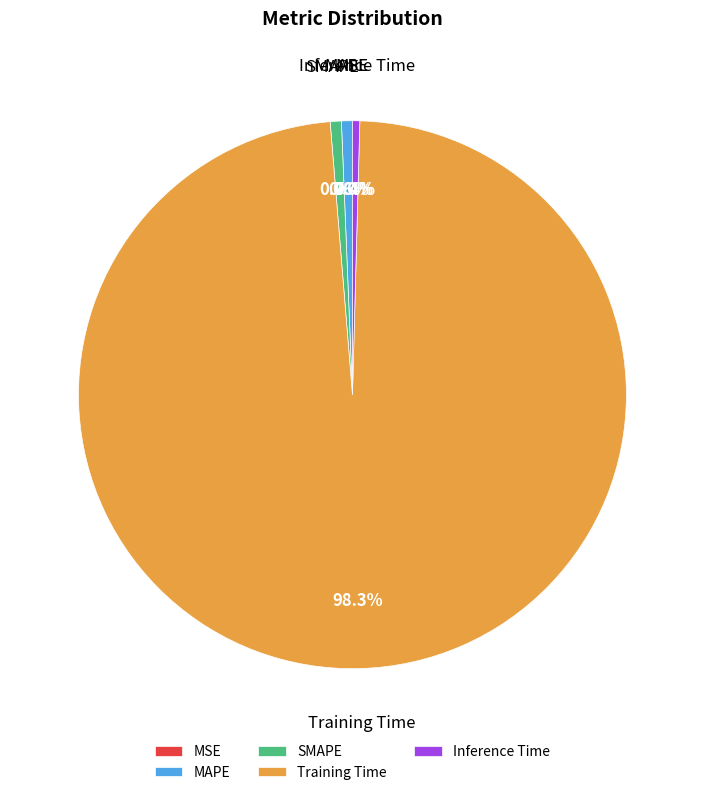

Which slice represents more than half of the pie?

Training Time